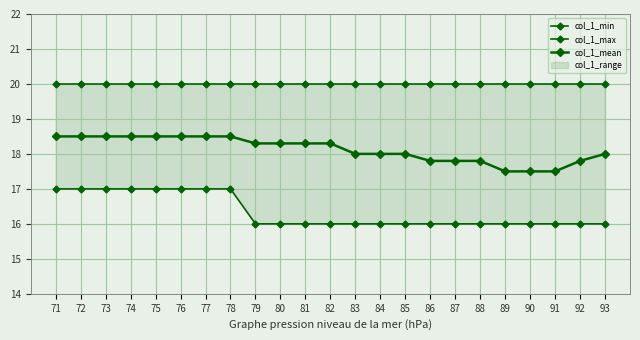

What is the maximum value shown in the chart?

20.0